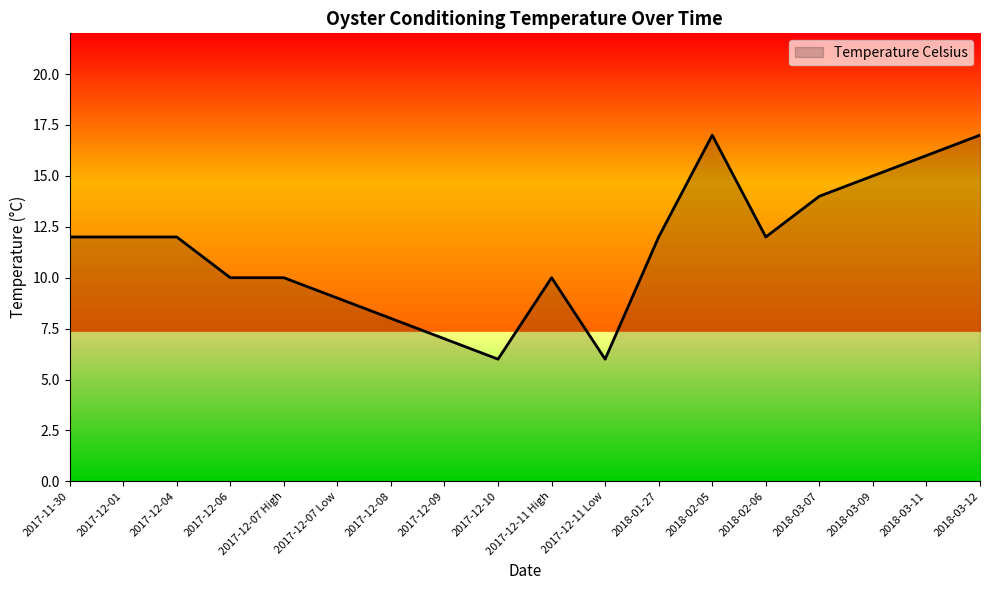

What is the ratio of the value at 2017-12-09 to the value at 2017-12-01?

0.6